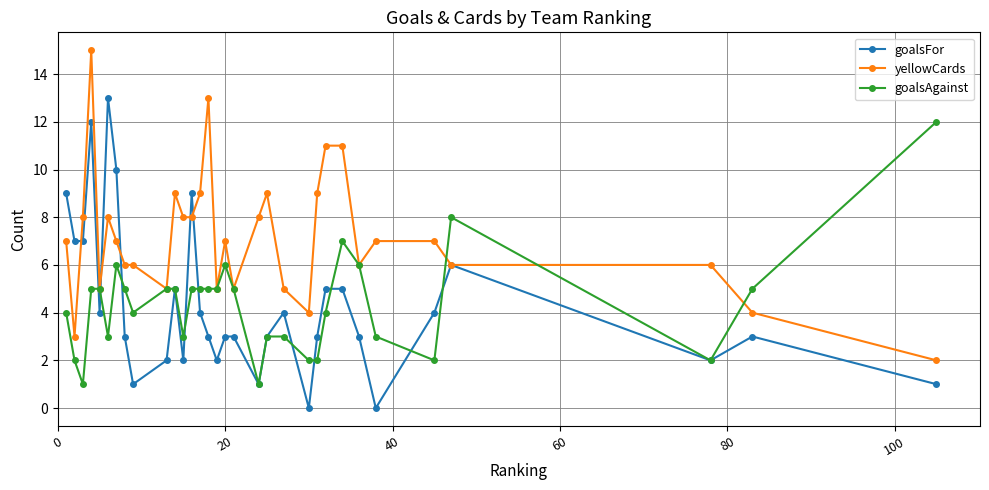

What is the greatest value displayed?

15